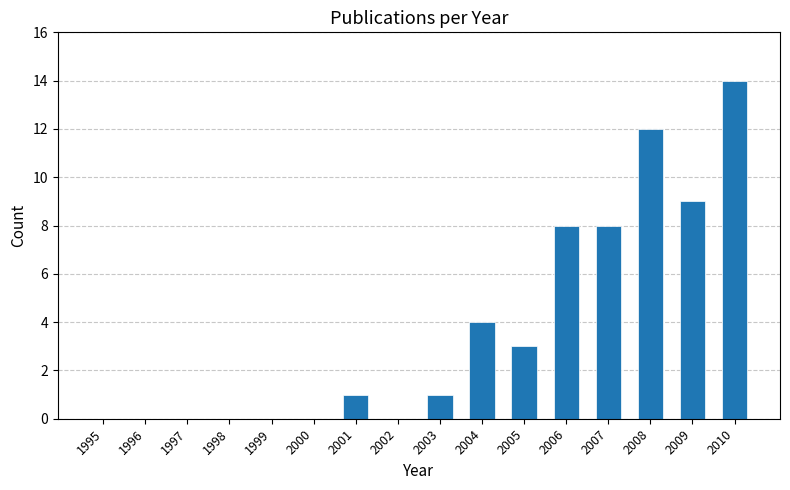

Reading left to right, transcribe all the data shown in this chart.

0	0	0	0	0	0	1	0	1	4	3	8	8	12	9	14